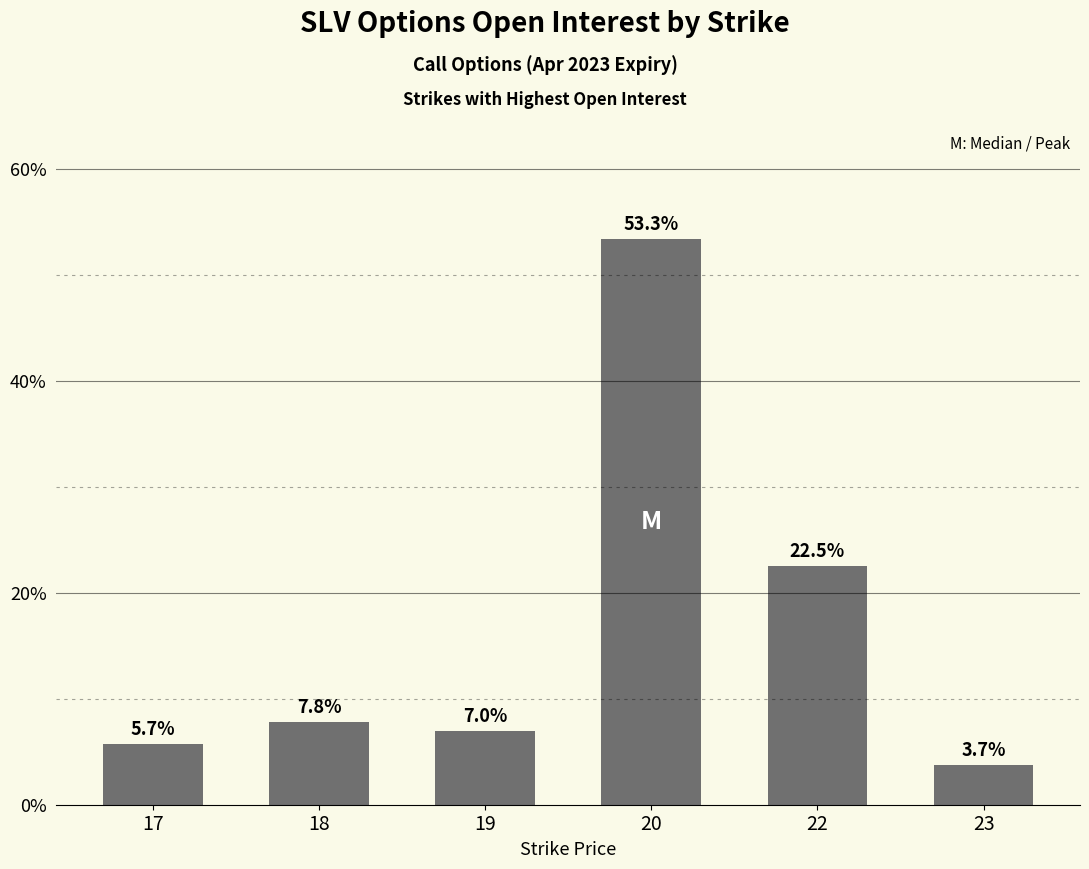

Are the bars grouped side by side (vs. stacked)?

No